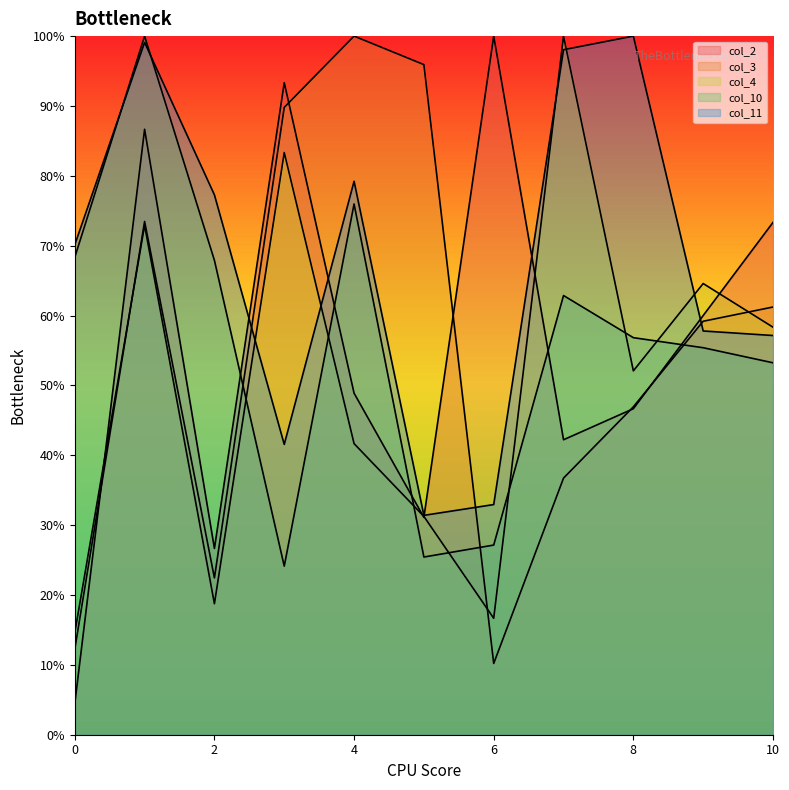

What is the minimum value shown in the chart?

4.4